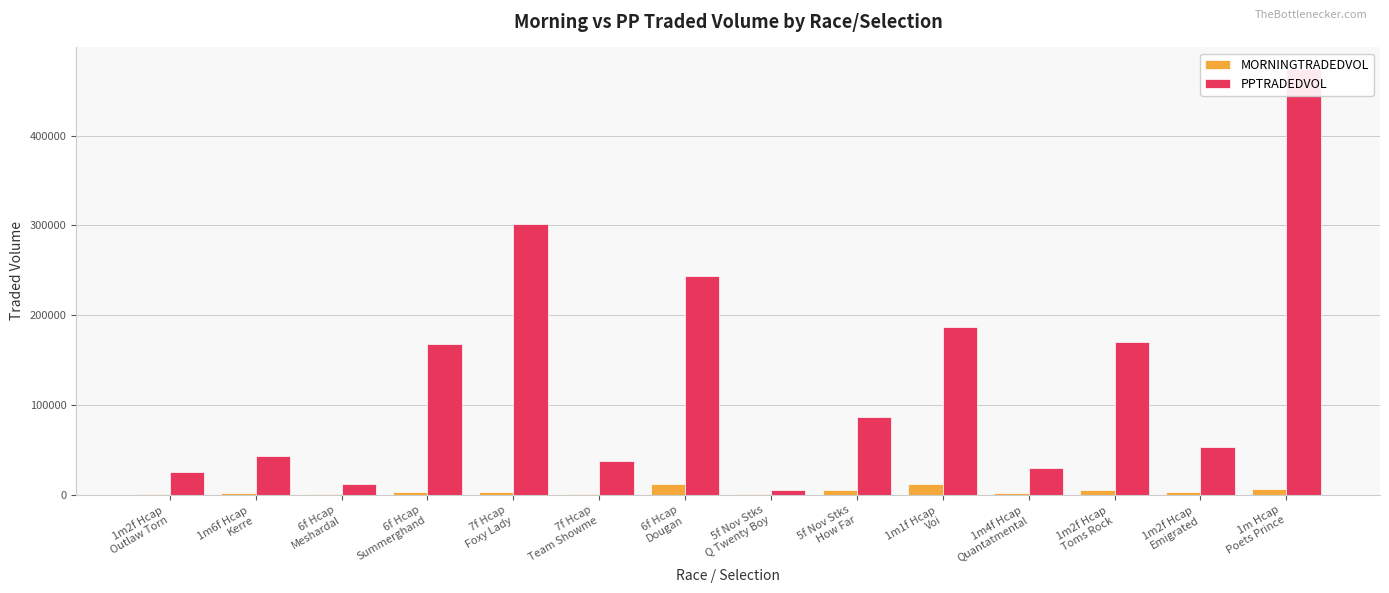

Rank the series at 7f Hcap
Foxy Lady from highest to lowest value.

PPTRADEDVOL, MORNINGTRADEDVOL